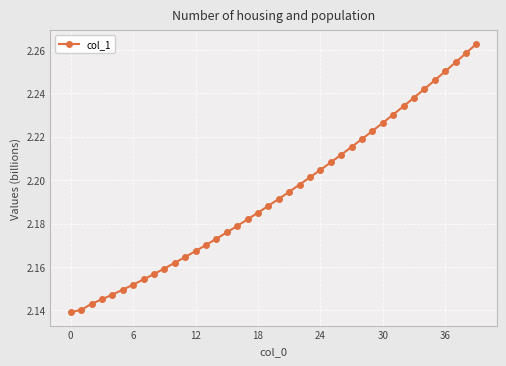

What is the sum of all values?

87.7